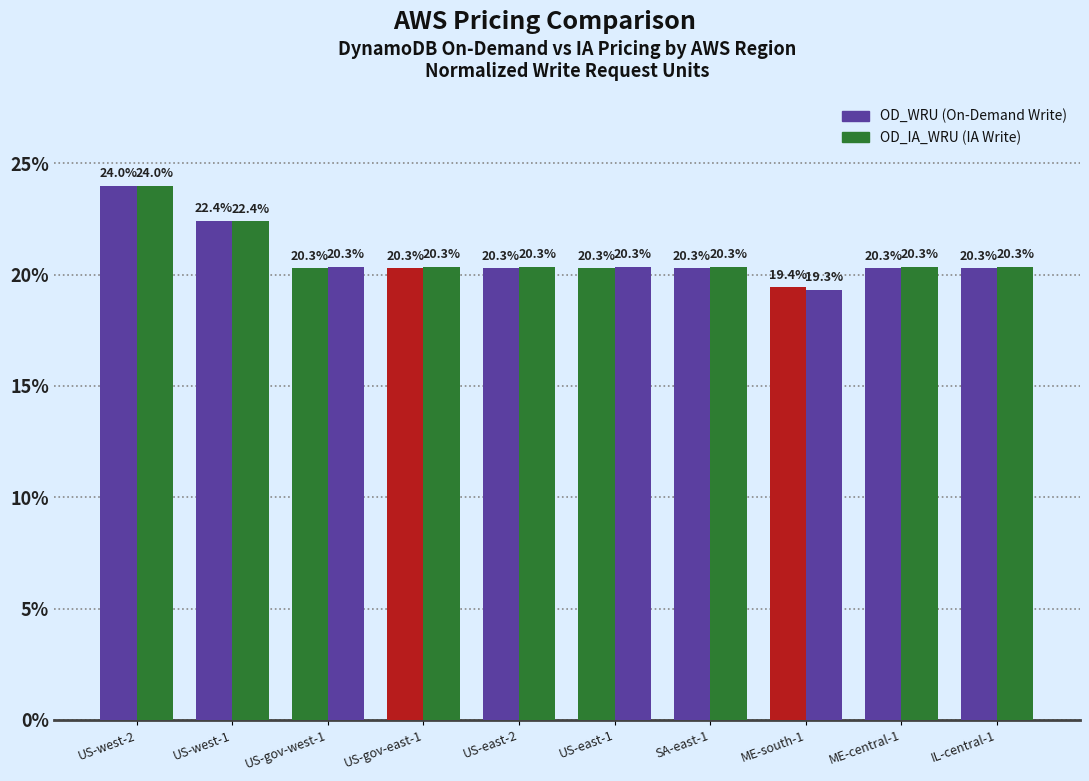

How many groups of bars are there?

10